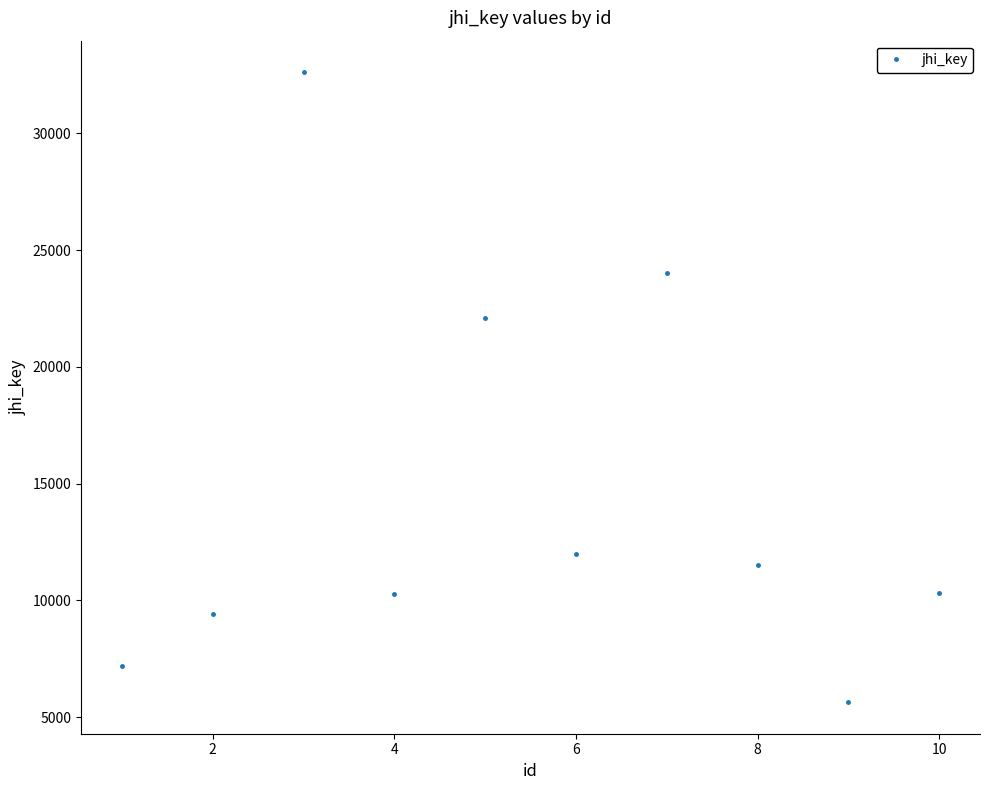

What is the value of the 7th point from the left?

24037